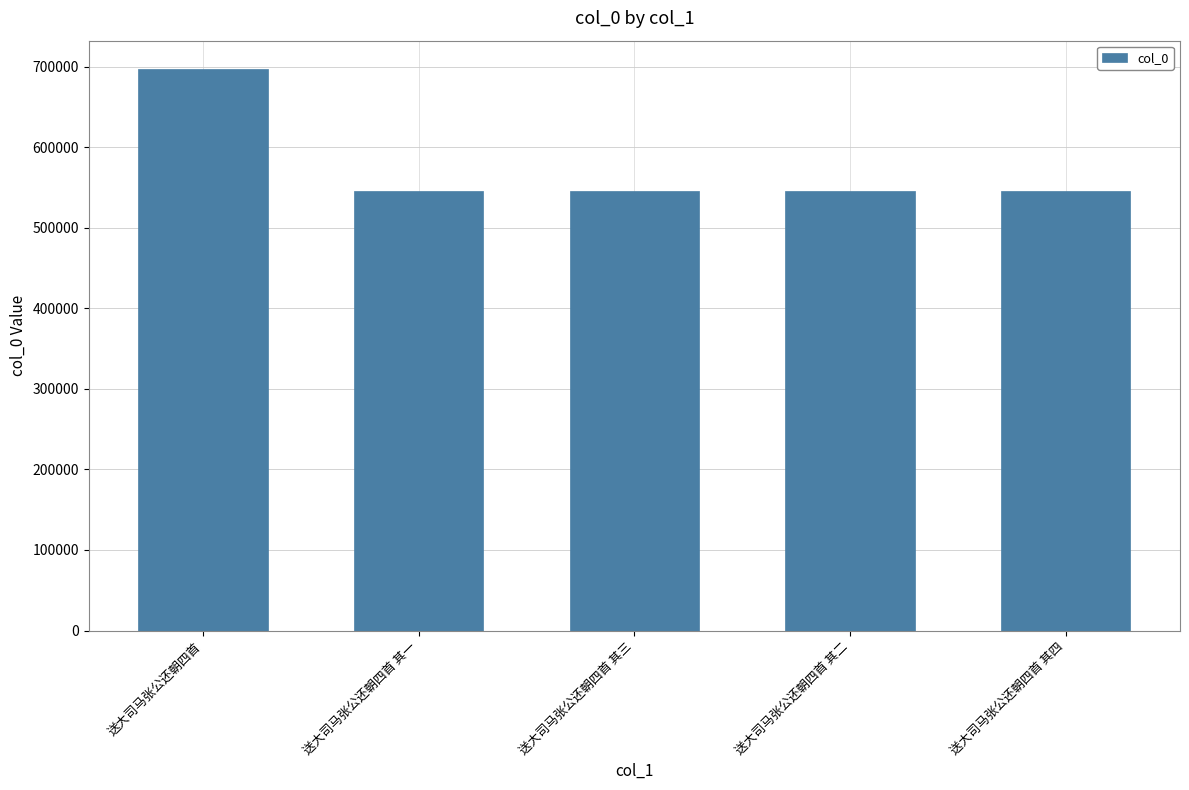

Are the bars horizontal?

No